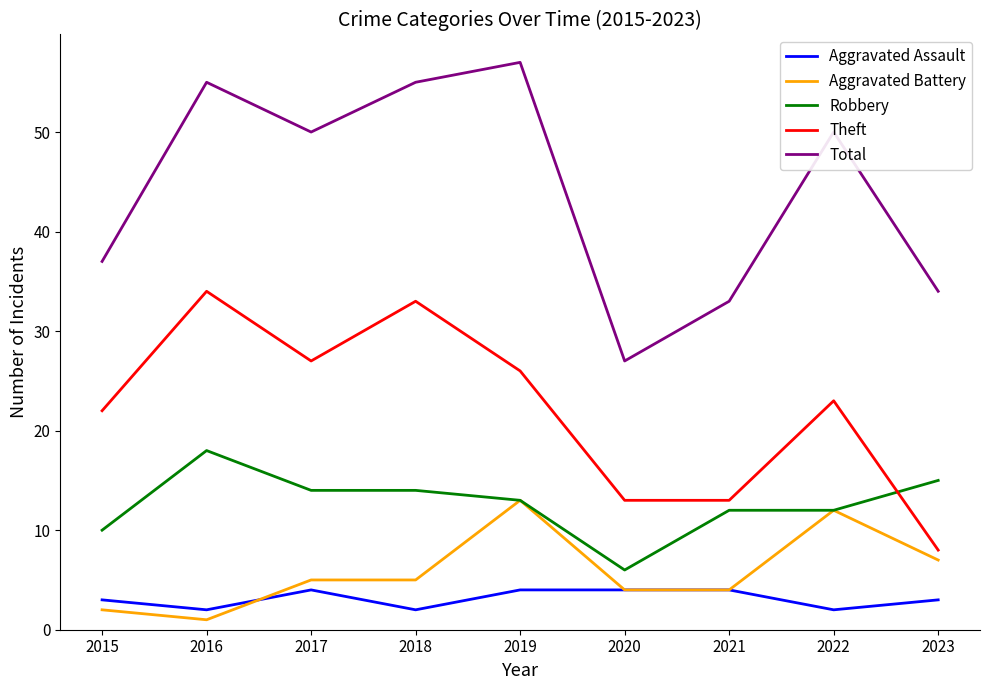

At how many categories does at least one series exceed 30?

8